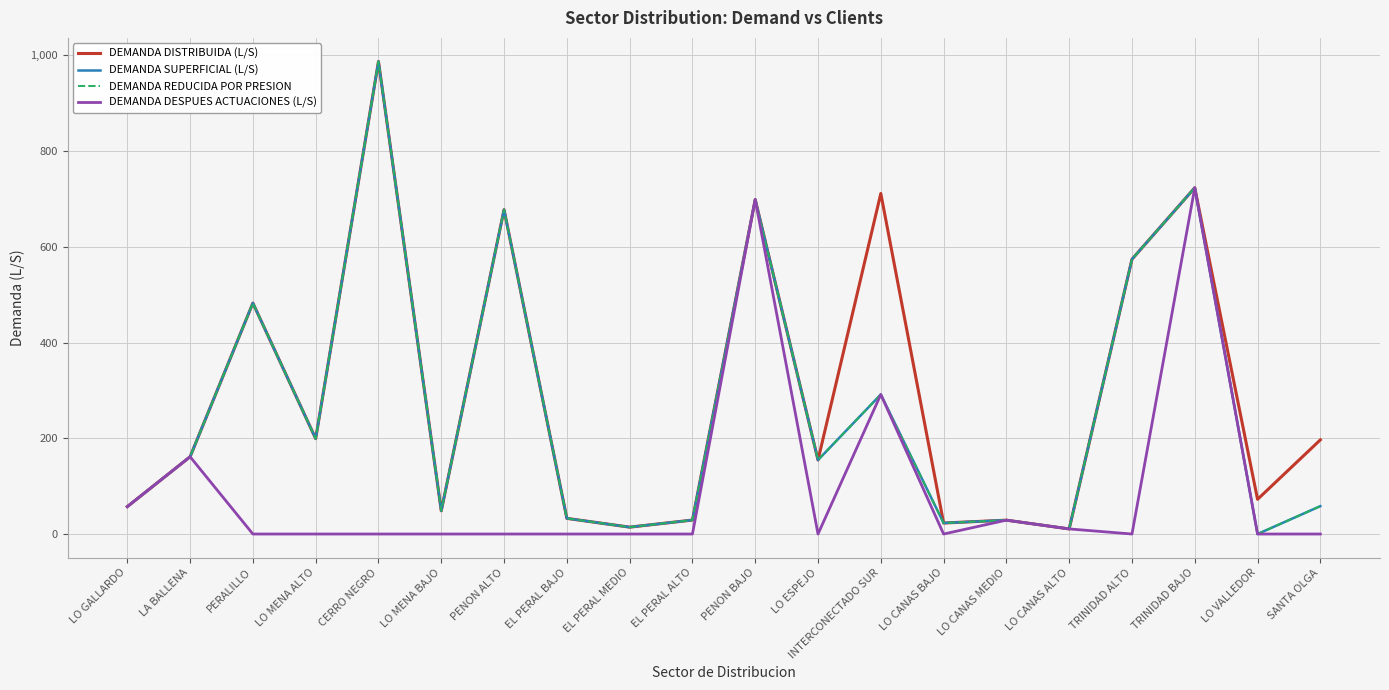

The DEMANDA DESPUES ACTUACIONES (L/S) series shows -363.9 at TRINIDAD ALTO. True or false?

False